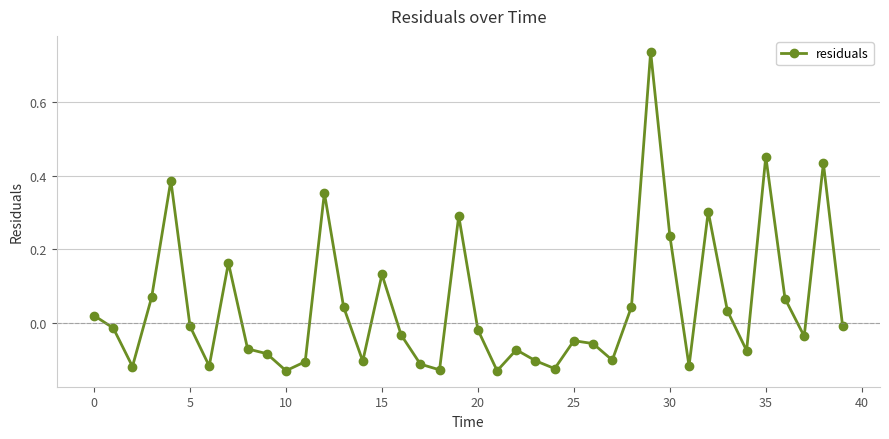

What is the difference between the maximum and minimum values?

0.9